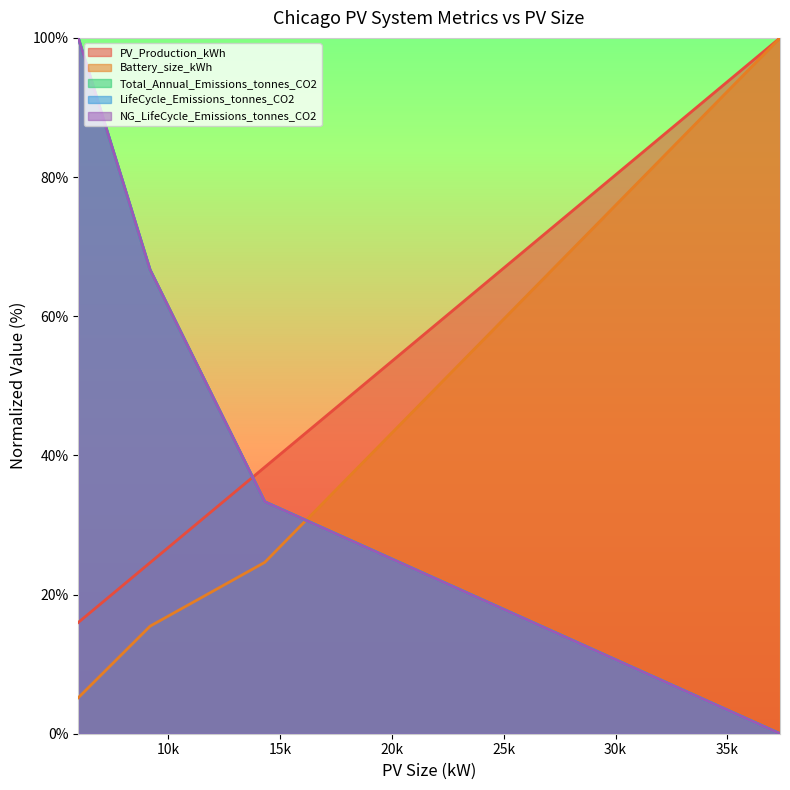

What position from the right is 5971.42?

4